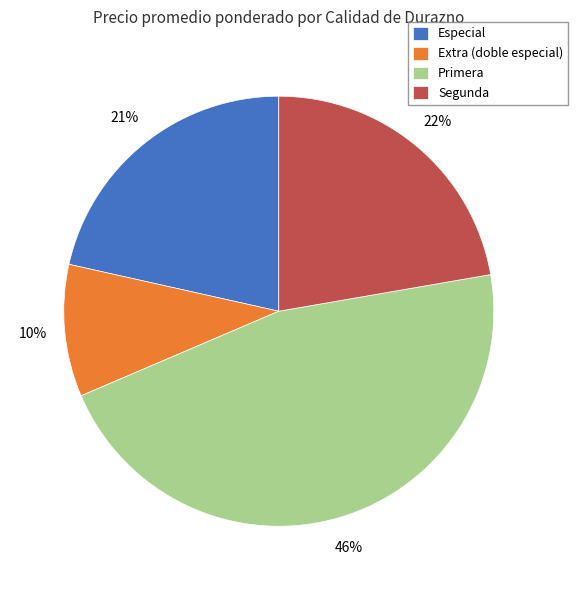

Which has a higher value, Primera or Extra (doble especial)?

Primera